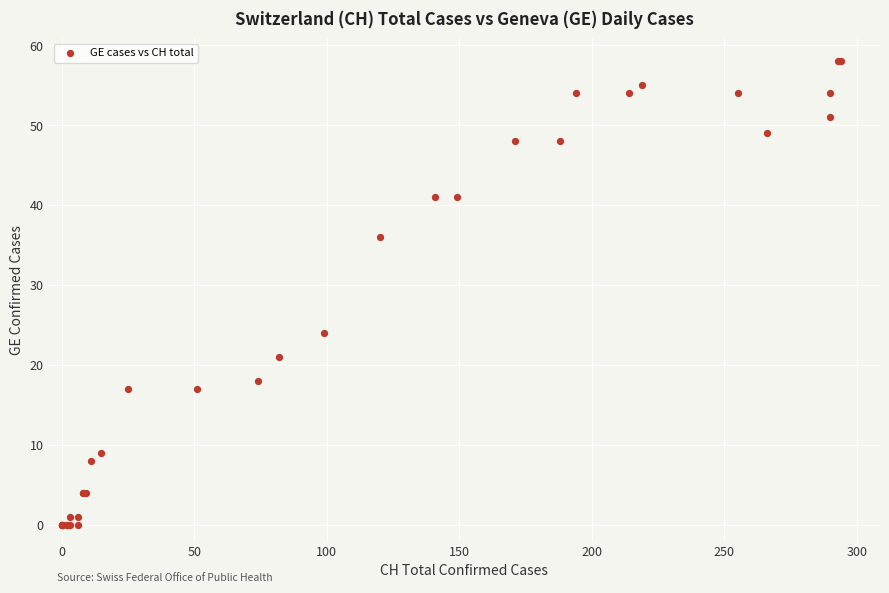

What Y value in the scatter plot is closest to 29?

24